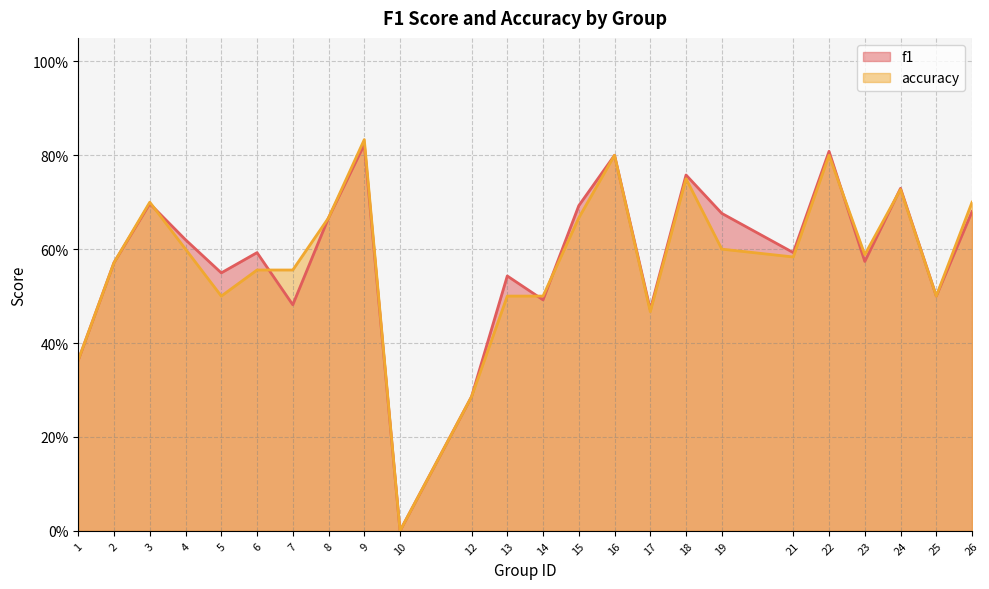

The f1 series shows 0.9 at 2. True or false?

False